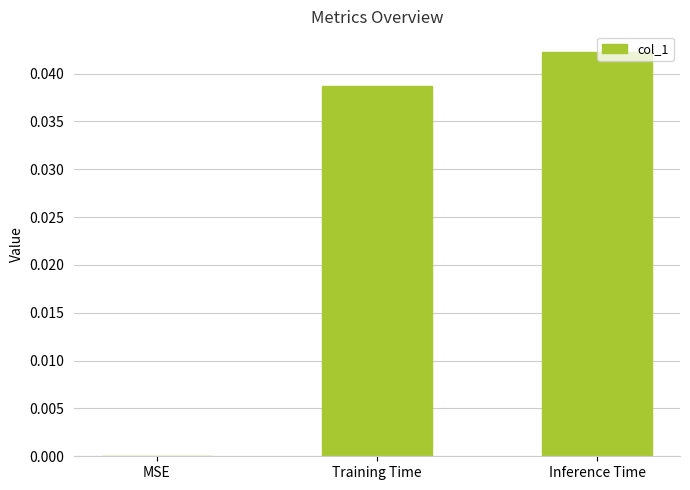

How many distinct data groups are displayed?

1